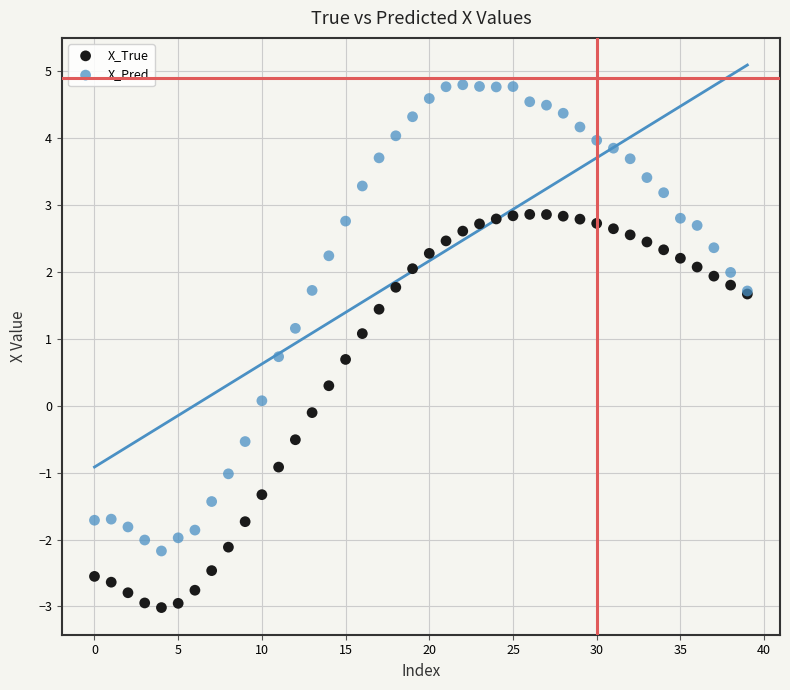

Which series reaches the maximum Y coordinate?

X_Pred